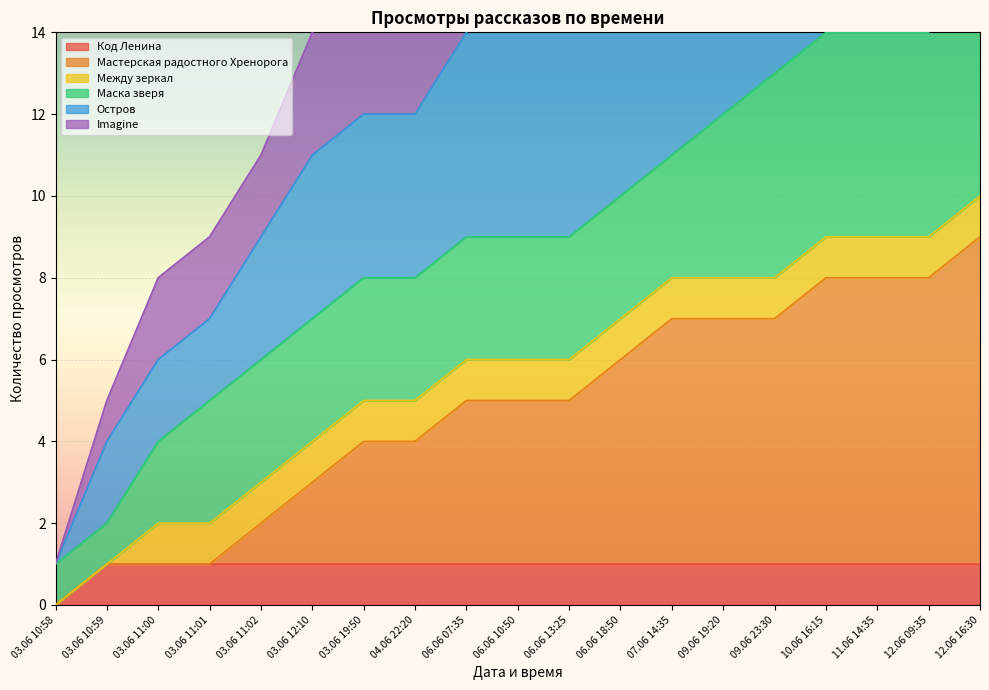

What is the value of the Мастерская радостного Хренорога point at the 7th from the left?

4